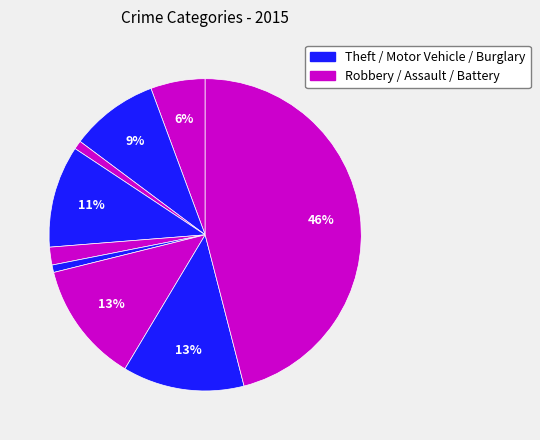

How many segments does this pie chart have?

9